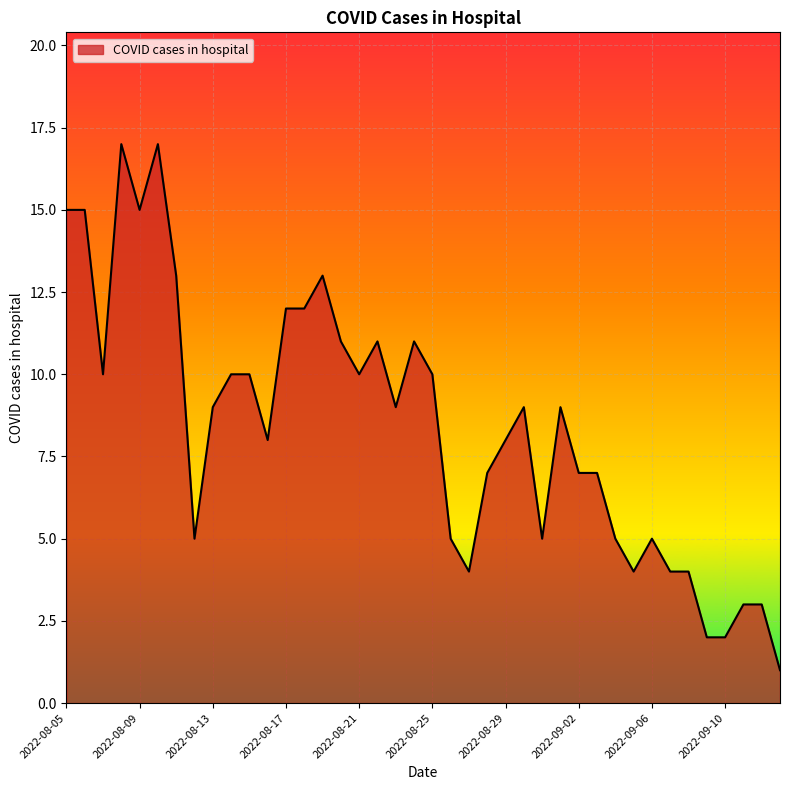

What is the difference between the maximum and minimum values?

16